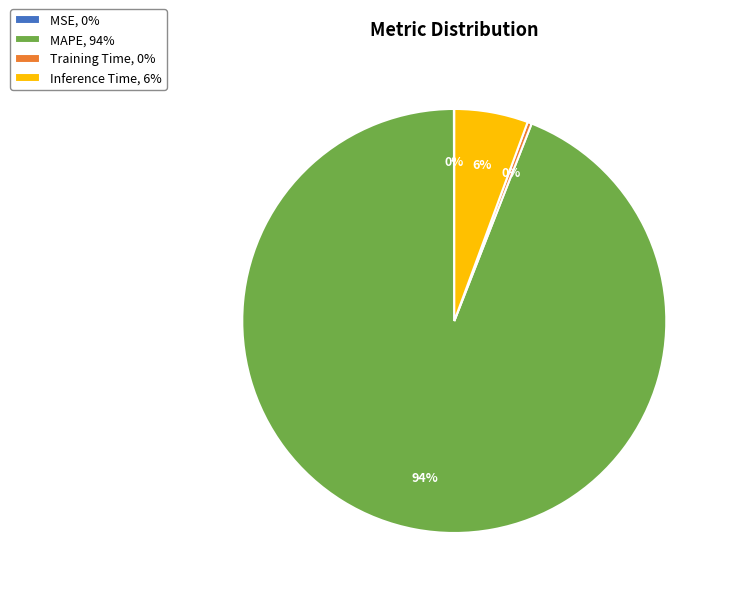

To the nearest percent, what is the difference between the largest and smallest slice percentages?

94%